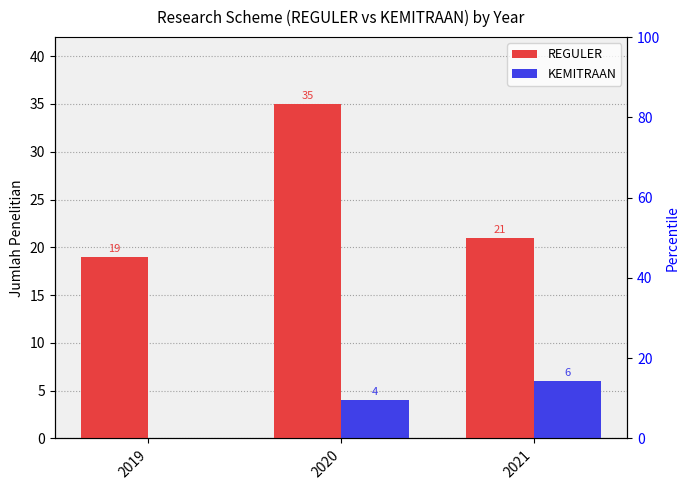

Which series changed the most between 2019 and 2021?

KEMITRAAN